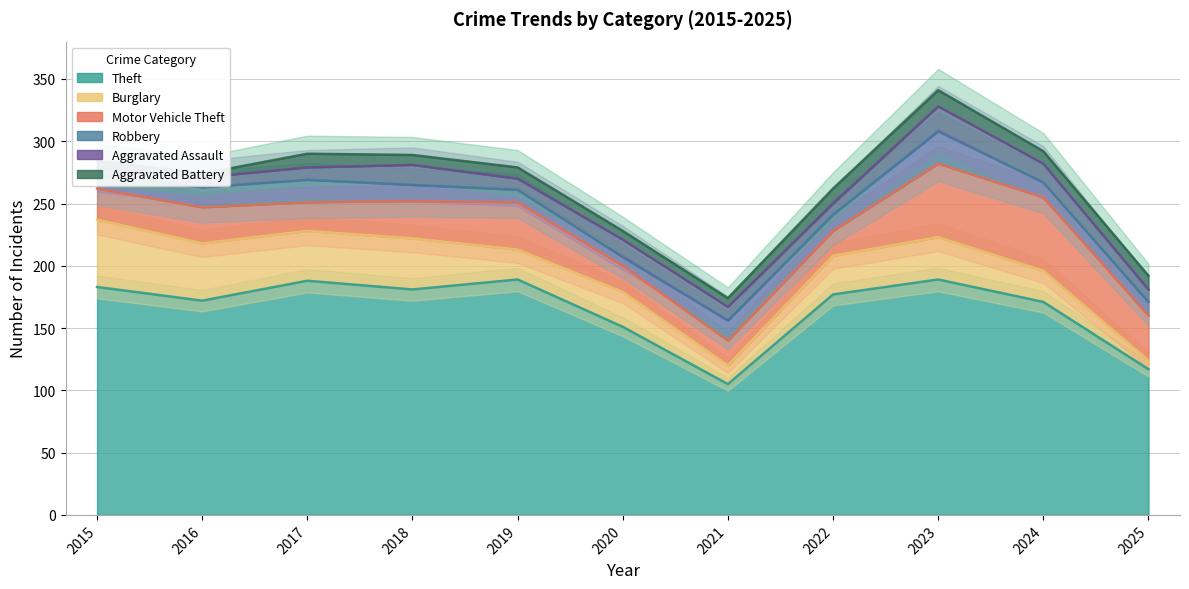

How many values in the Aggravated Assault series are below 10?

4